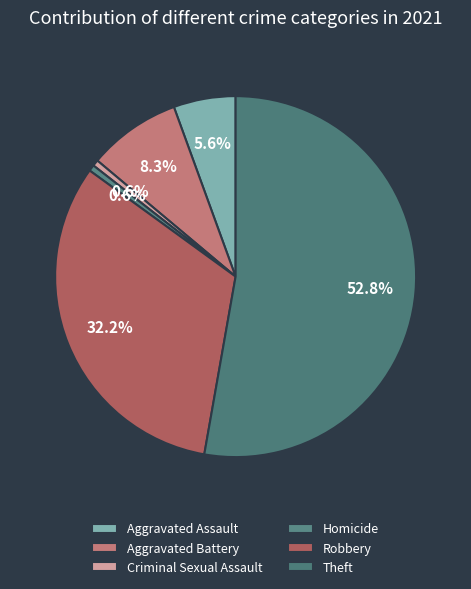

Which category accounts for the majority?

Theft